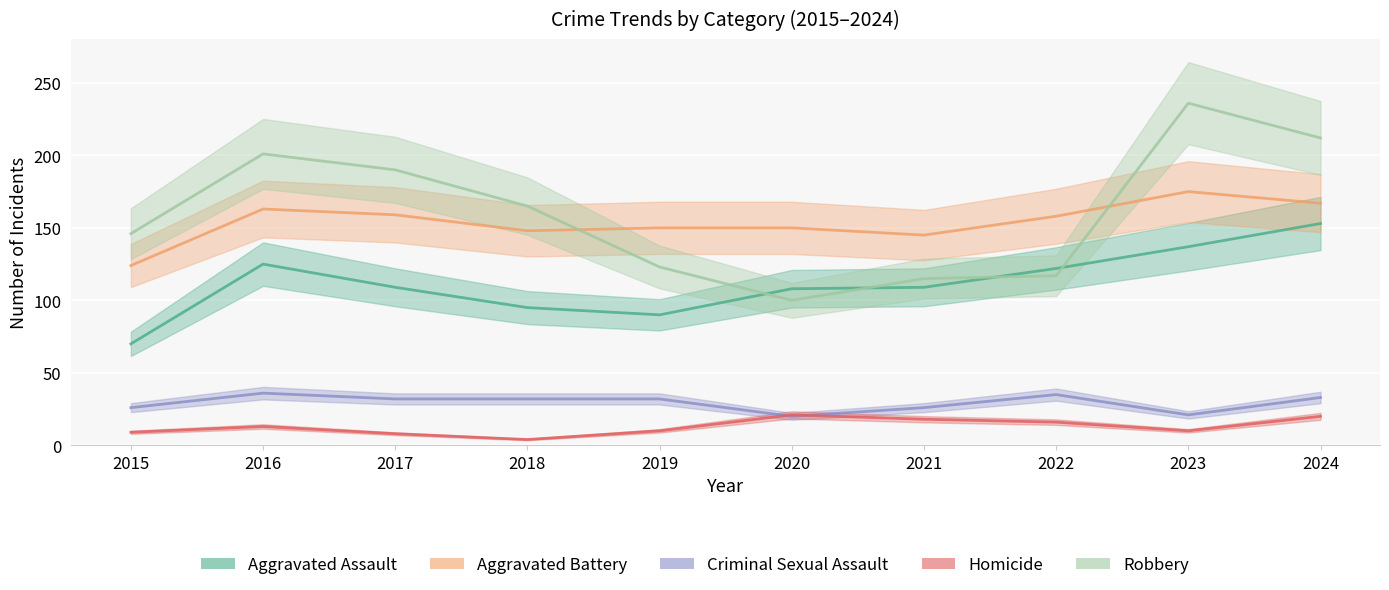

Reading right to left, what are all the values shown in this chart?

Aggravated Assault: 153	137	122	109	108	90	95	109	125	70
Aggravated Battery: 167	175	158	145	150	150	148	159	163	124
Criminal Sexual Assault: 33	21	35	26	20	32	32	32	36	26
Homicide: 20	10	16	18	21	10	4	8	13	9
Robbery: 212	236	117	115	100	123	165	190	201	146